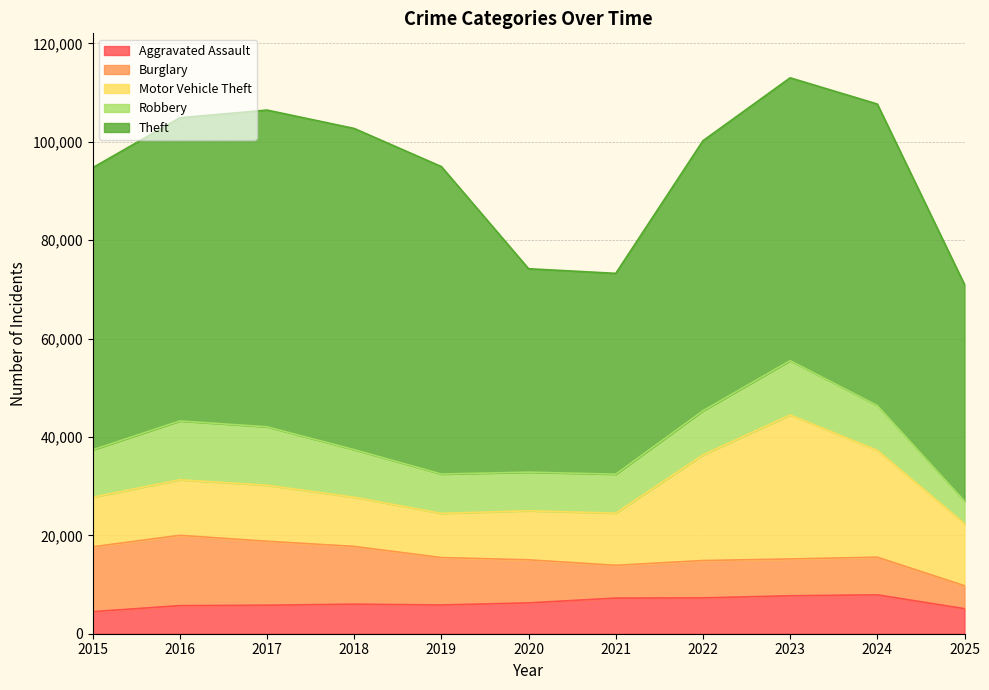

List the labels in order of Burglary value, smallest first.

2025, 2021, 2023, 2022, 2024, 2020, 2019, 2018, 2017, 2015, 2016